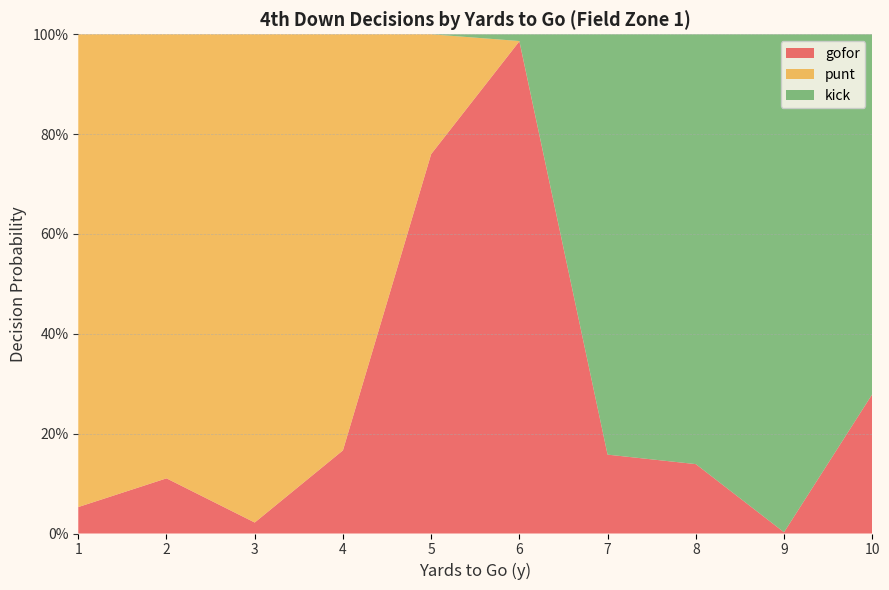

Reading right to left, list all the values displayed in this chart.

gofor: 0.3	0.0	0.1	0.2	1.0	0.8	0.2	0.0	0.1	0.1
punt: 0.0	0.0	0.0	0.0	0.0	0.2	0.8	1.0	0.9	0.9
kick: 0.7	1.0	0.9	0.8	0.0	0.0	0.0	0.0	0.0	0.0